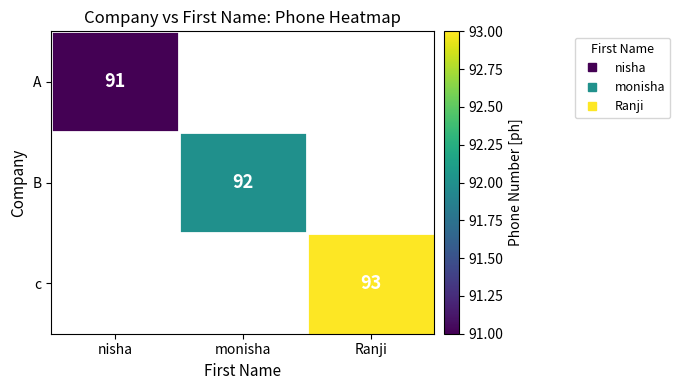

At which category does the chart reach its peak across all series?

Ranji